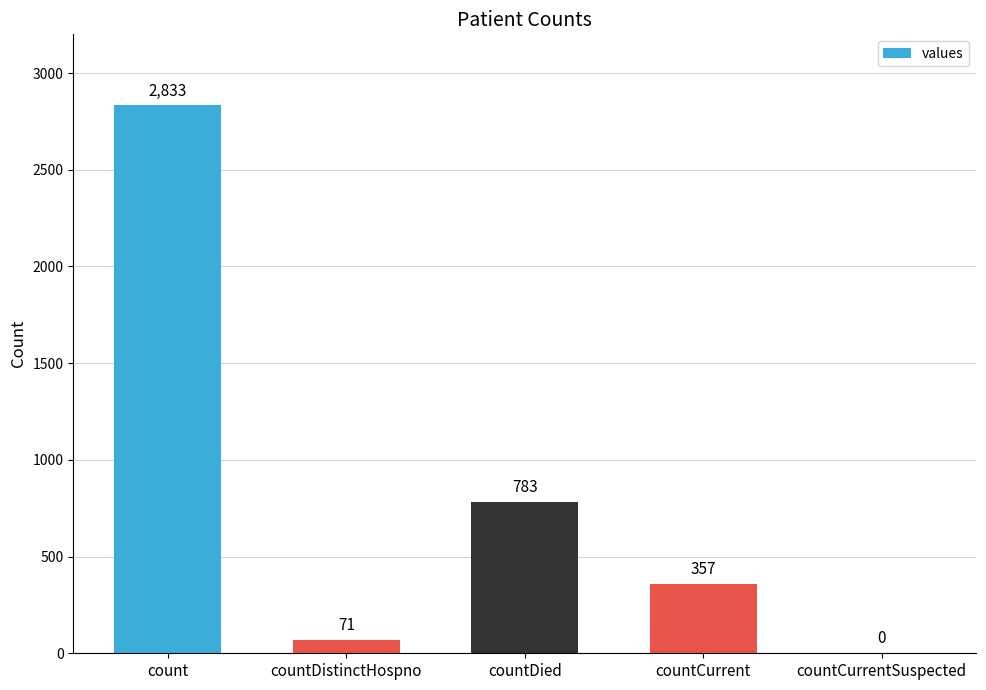

How many positive values are there?

4